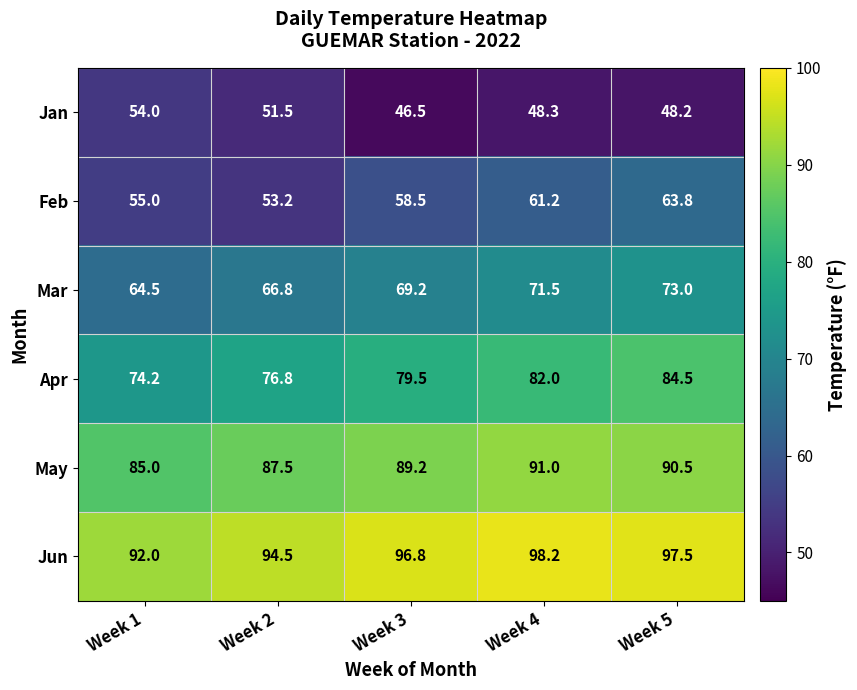

Rank the categories by Mar value from highest to lowest.

Week 5, Week 4, Week 3, Week 2, Week 1